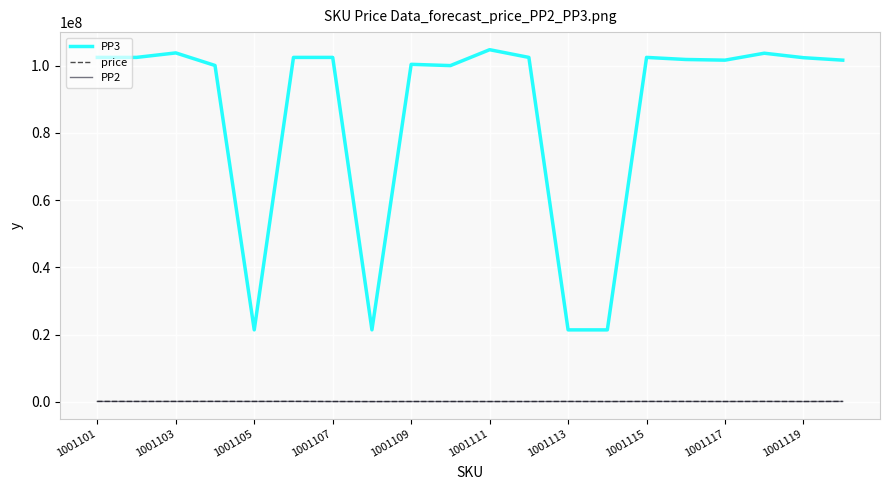

Which series has the largest range (max minus min)?

PP3